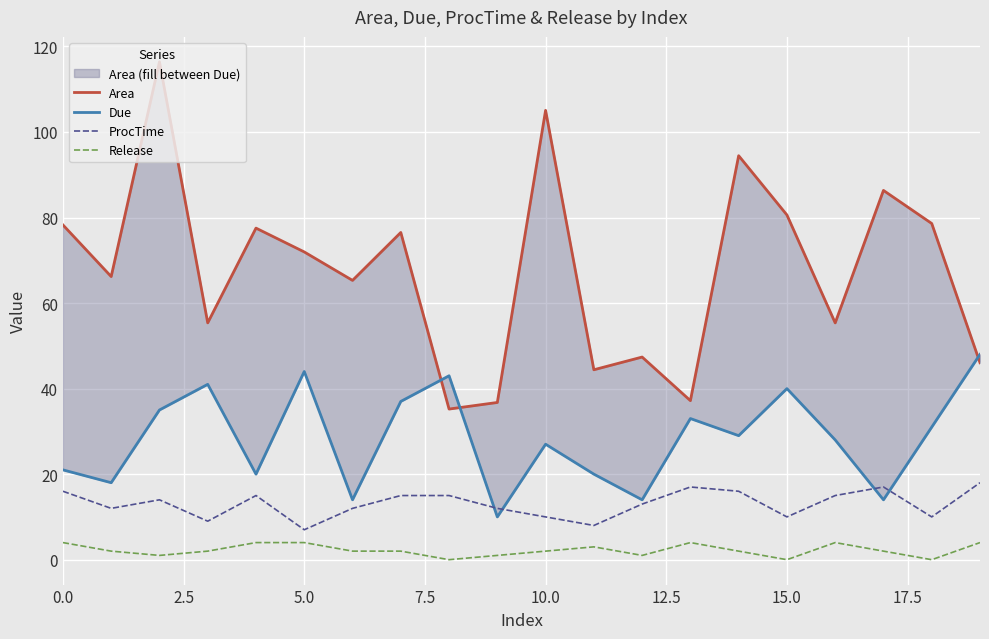

In Due, how many points are higher than both neighbors (excluding endpoints)?

6